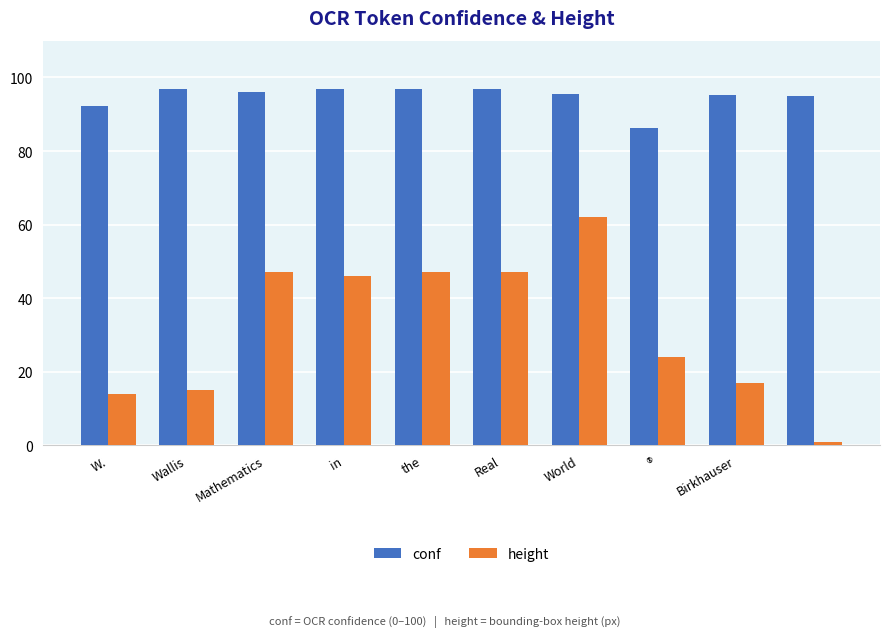

What is the greatest value displayed?

96.9